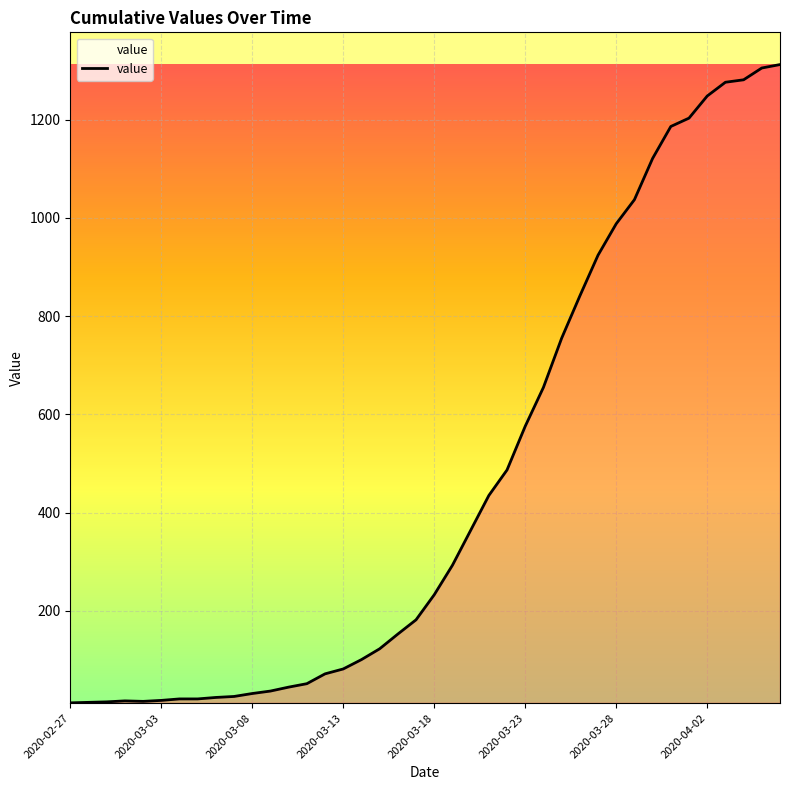

What is the difference between the maximum and minimum values?

1299